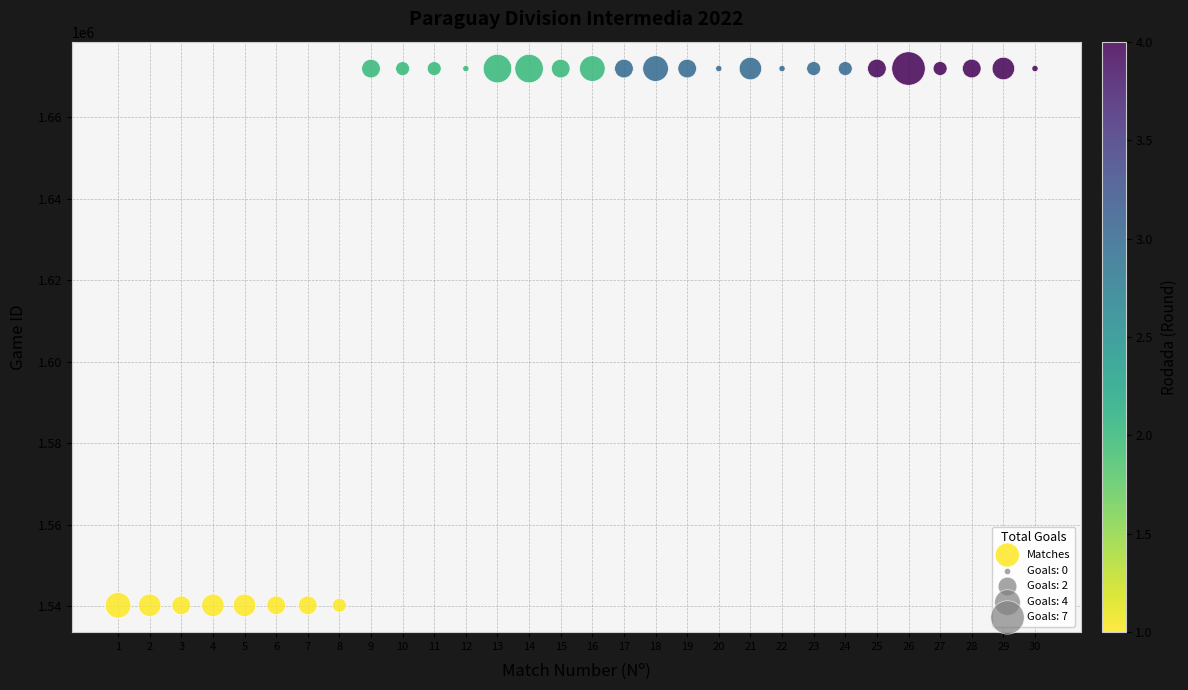

What is the range of X values (max minus min)?

29